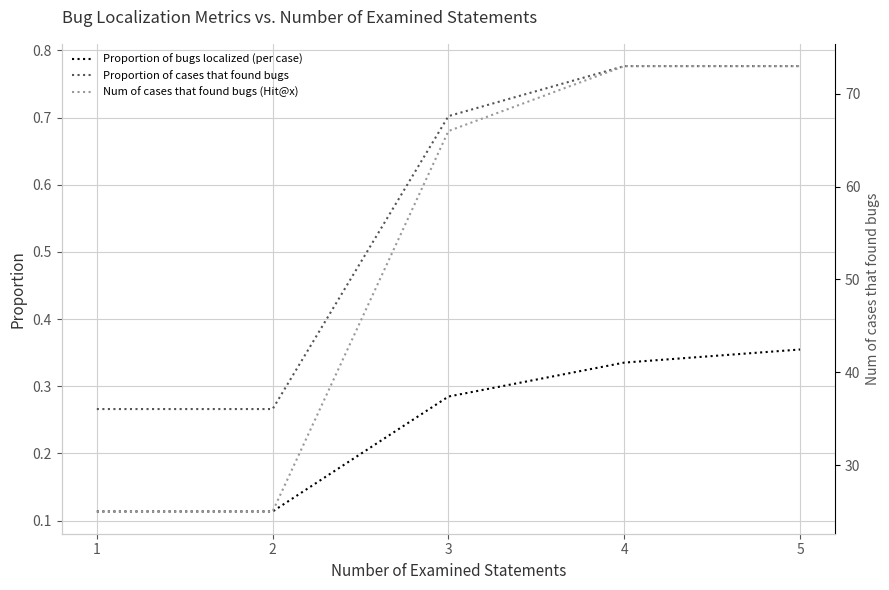

Reading left to right, what are all the values shown in this chart?

Proportion of bugs localized (per case): 0.1	0.1	0.3	0.3	0.4
Proportion of cases that found bugs: 0.3	0.3	0.7	0.8	0.8
Num of cases that found bugs (Hit@x): 25.0	25.0	66.0	73.0	73.0